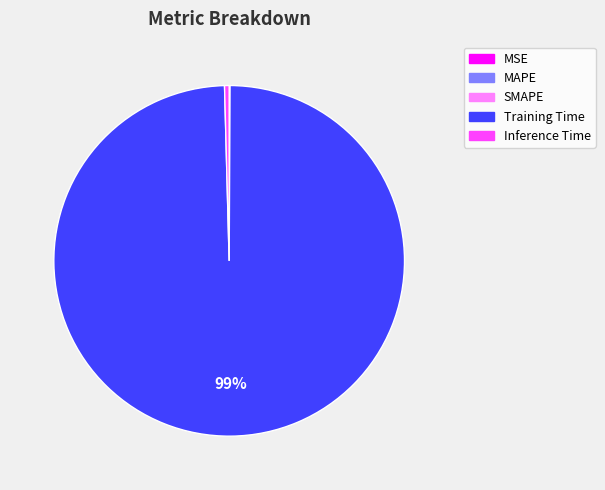

The Inference Time slice represents 13% of the pie. True or false?

False